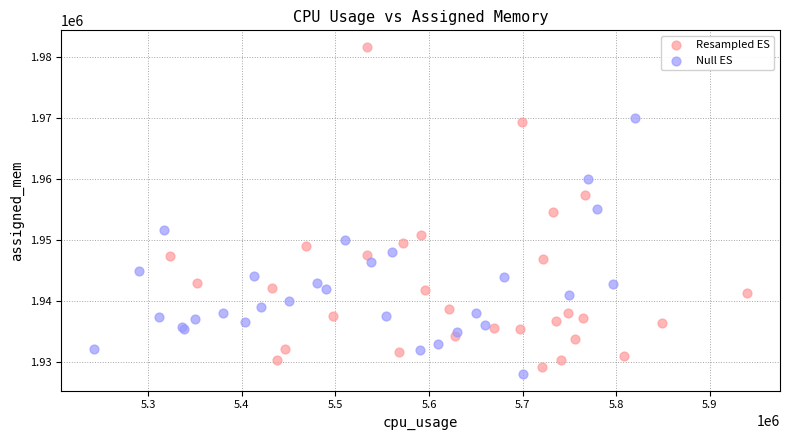

What are all the series names shown in the legend?

Resampled ES, Null ES